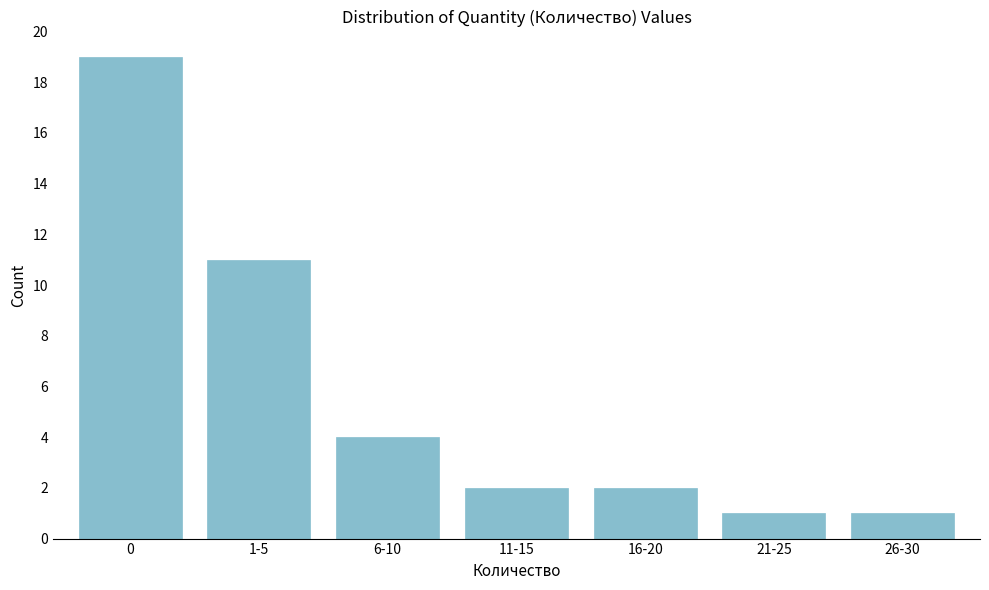

Reading right to left, what are all the values shown in this chart?

1	1	2	2	4	11	19